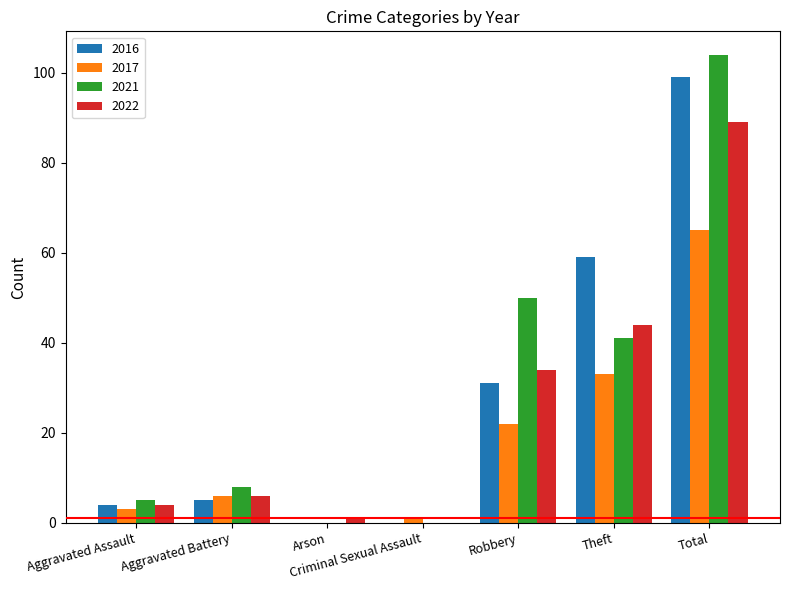

Count the number of data series in this chart.

4